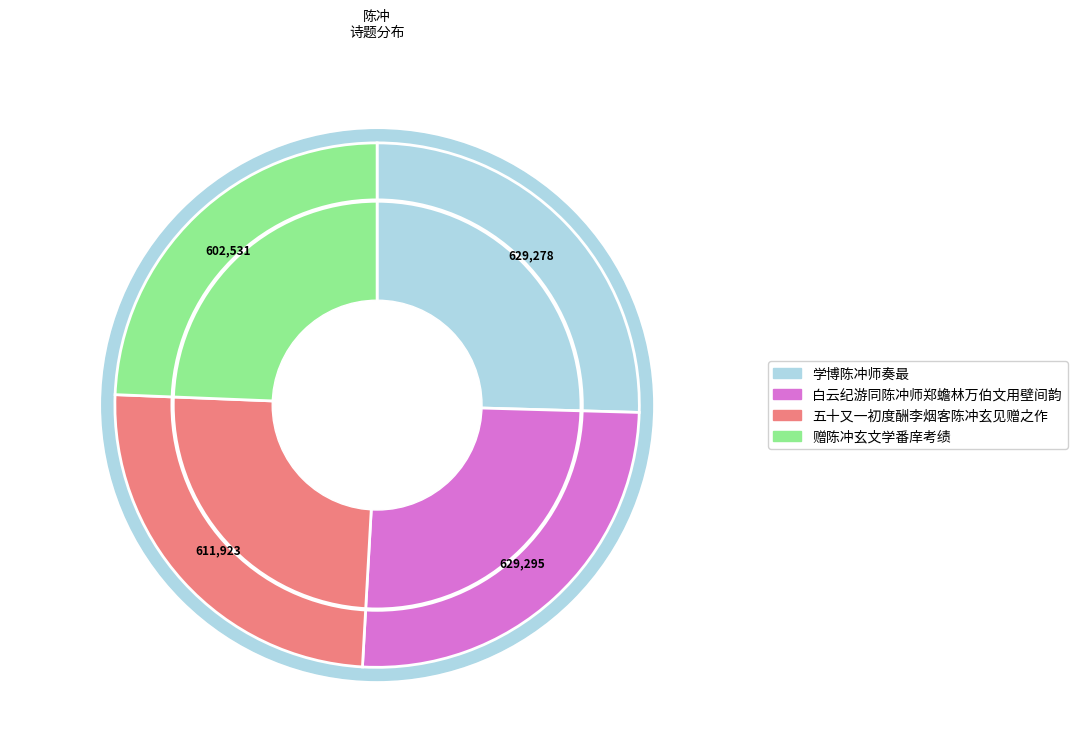

Which category has the biggest portion of the pie?

白云纪游同陈冲师郑蟾林万伯文用壁间韵